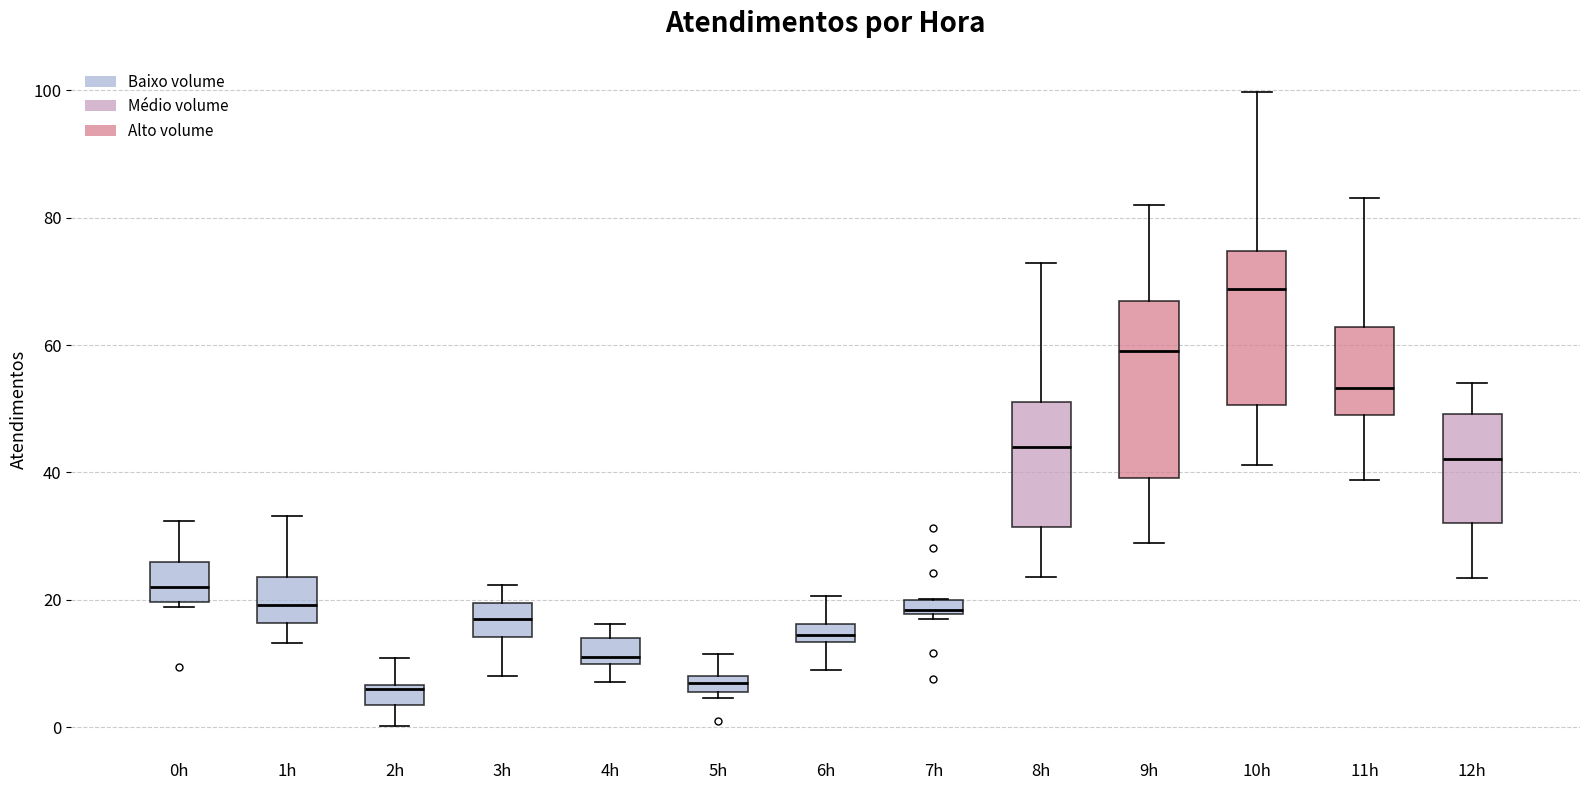

Comparing the boxes themselves (not the whiskers), which one is the tallest?

9h